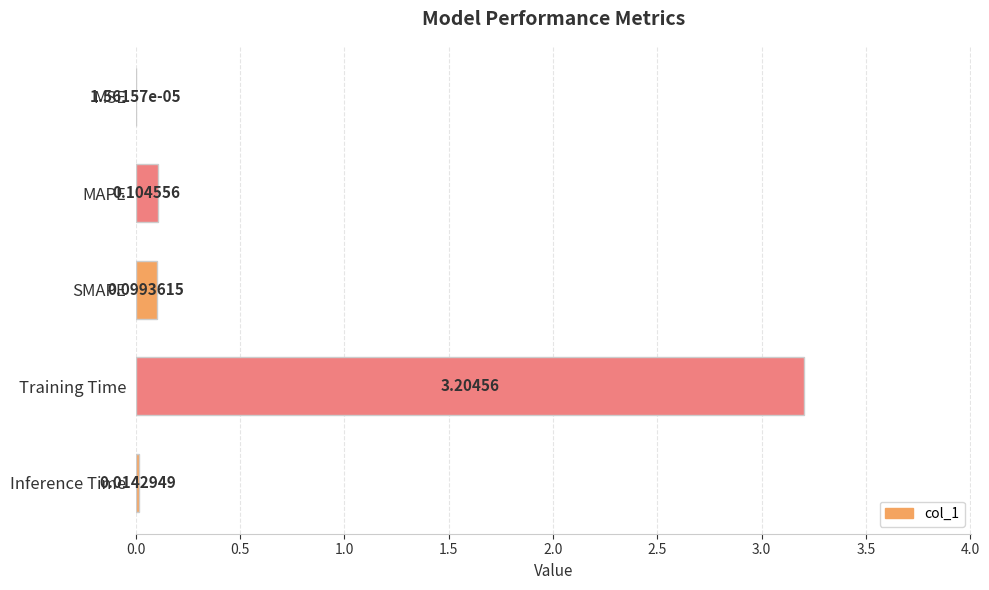

Which has a higher value, MAPE or Inference Time?

MAPE